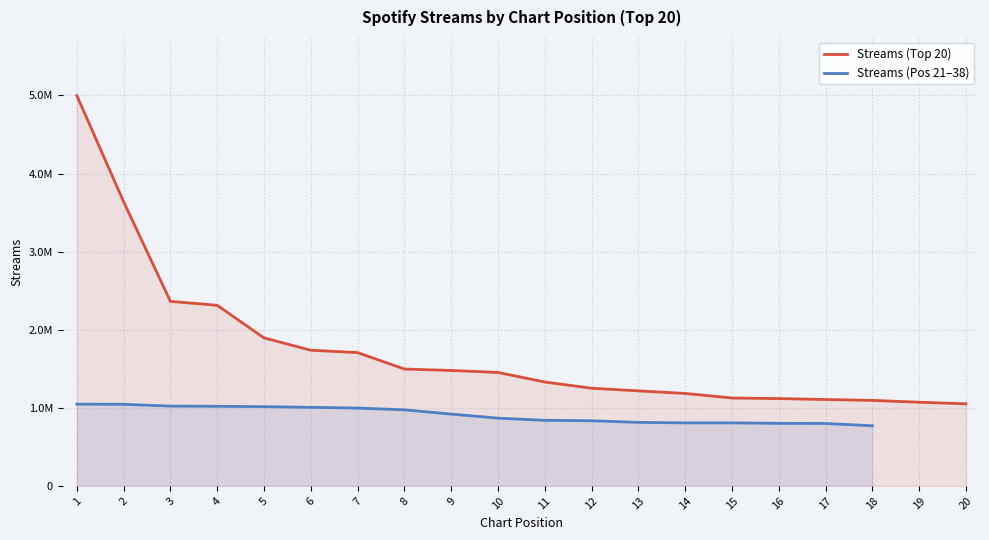

True or false: the data has more than 0 interior local peaks.

False